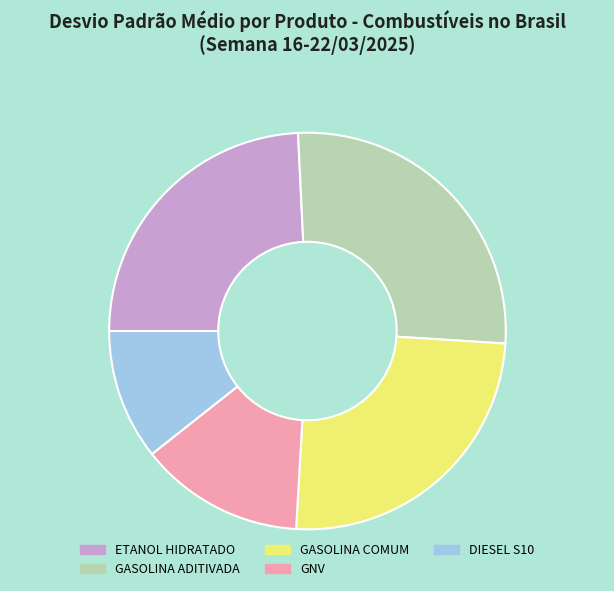

Is it true that DIESEL S10 is 11% of the pie?

True